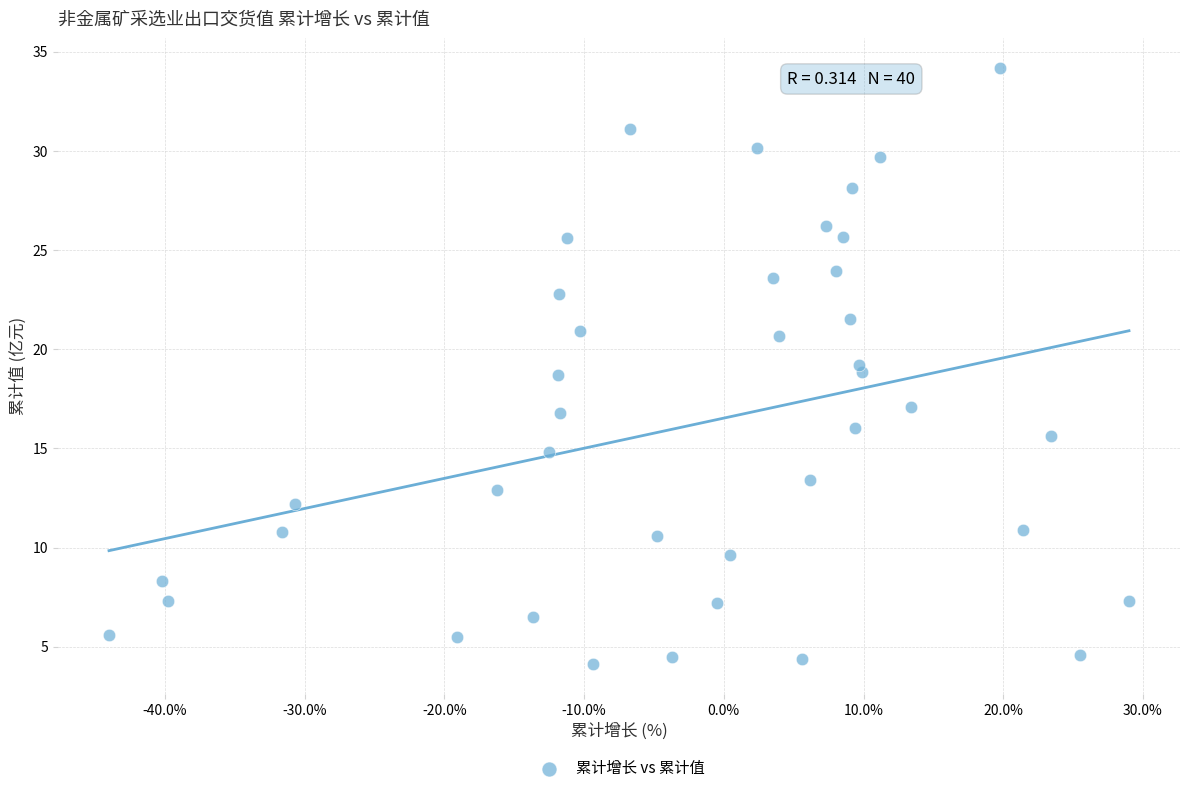

What is the range of X values (max minus min)?

73.0